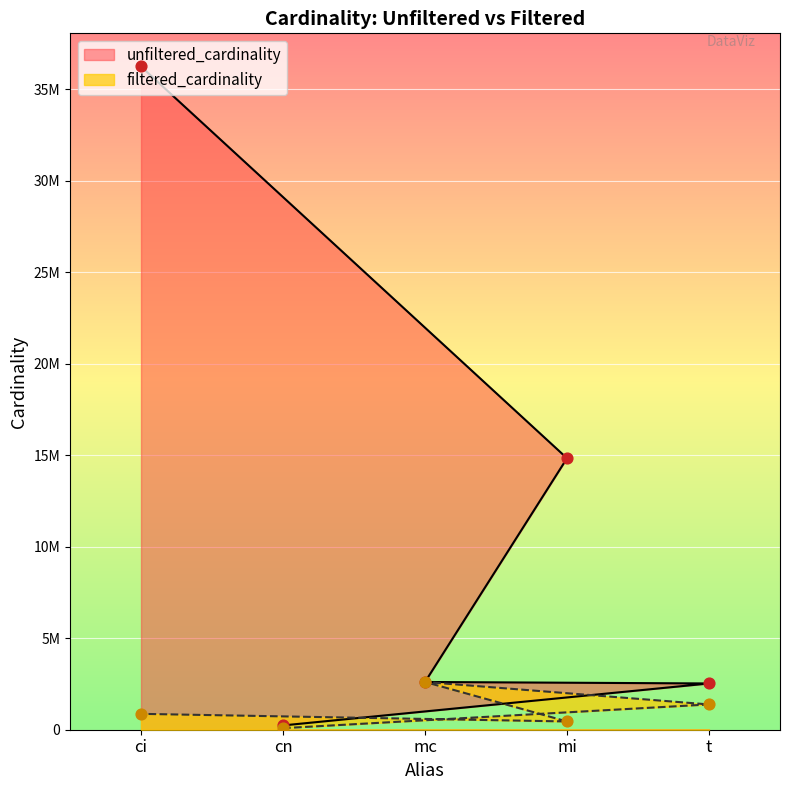

At which category is the sum across all series the highest?

ci